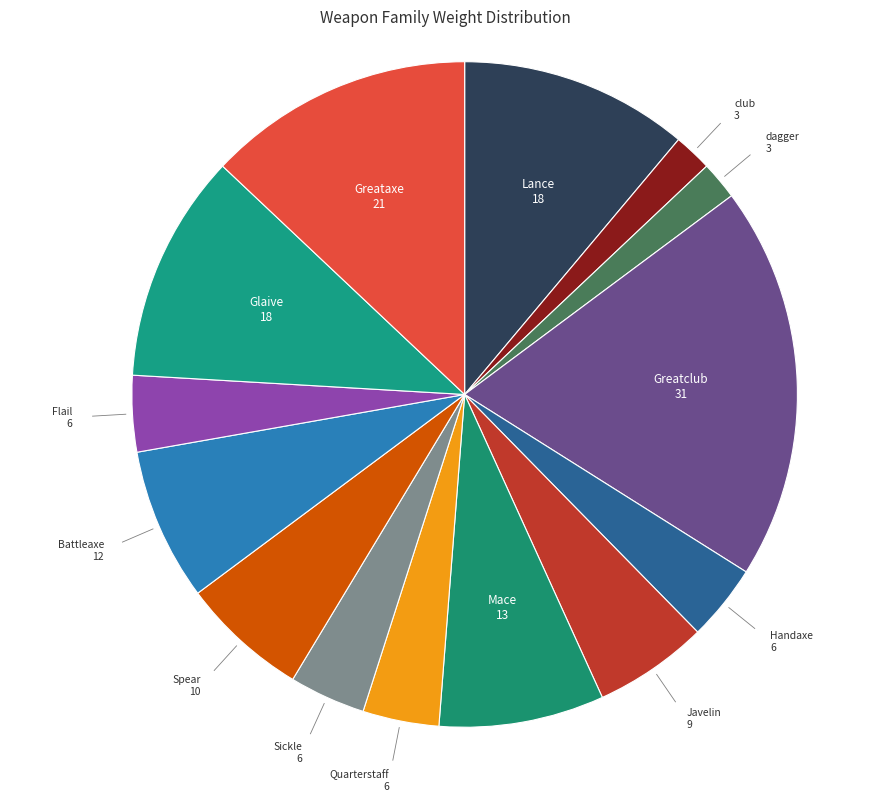

Is there a majority slice in this chart?

No